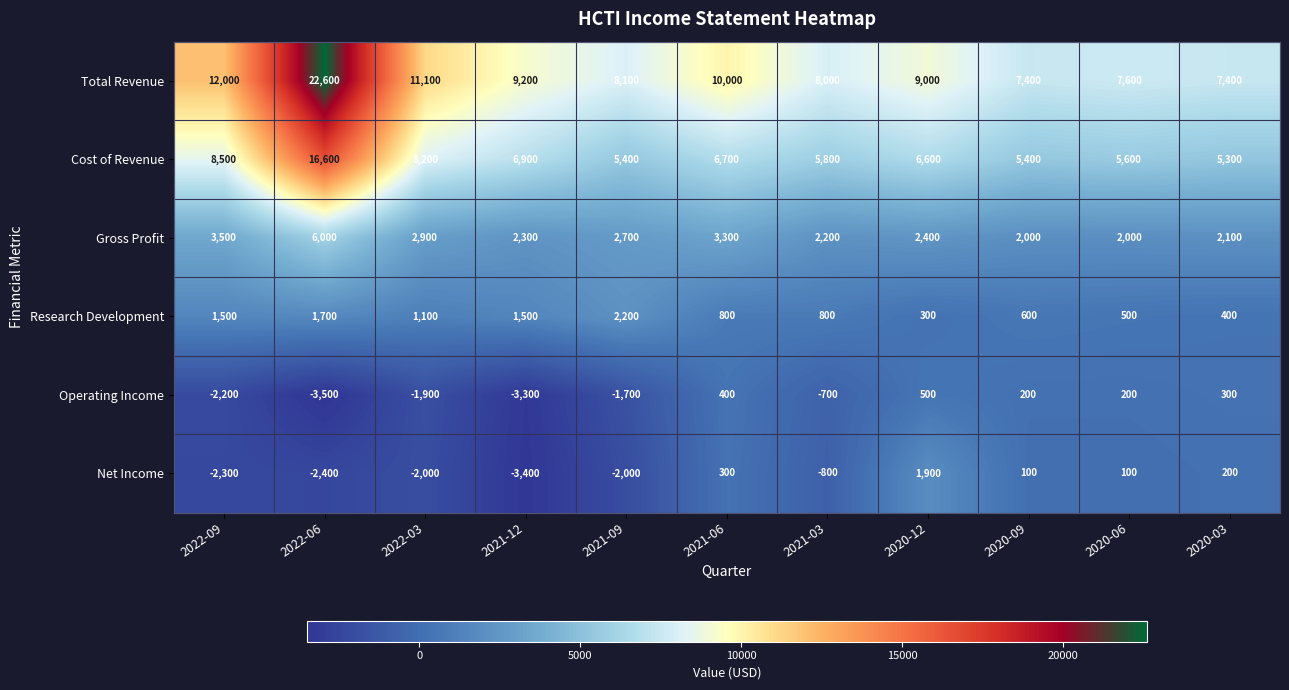

At which category is the sum across all series the highest?

2022-06